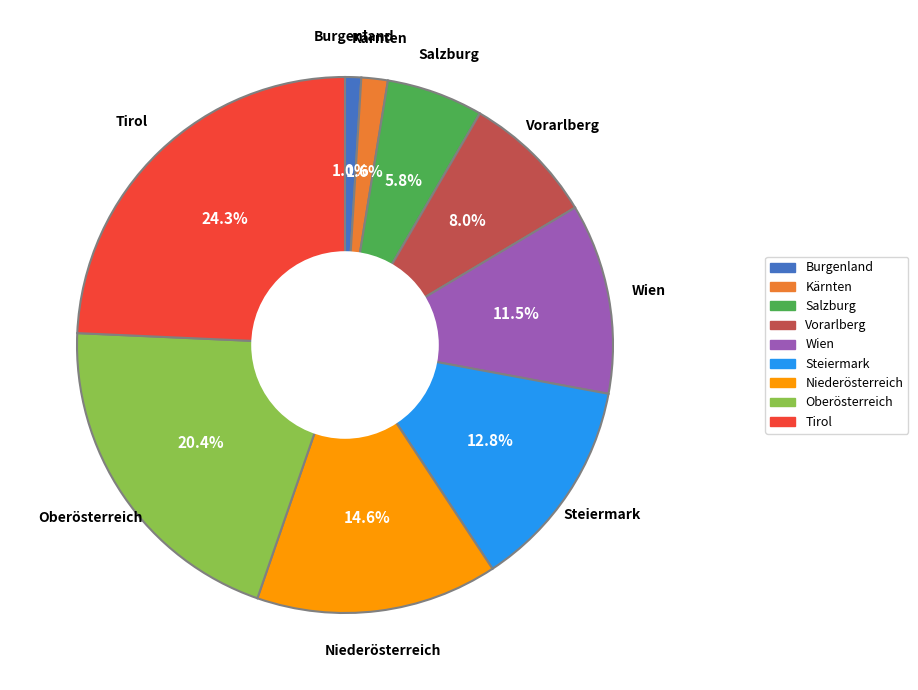

Rank the categories by value from lowest to highest.

Burgenland, Kärnten, Salzburg, Vorarlberg, Wien, Steiermark, Niederösterreich, Oberösterreich, Tirol